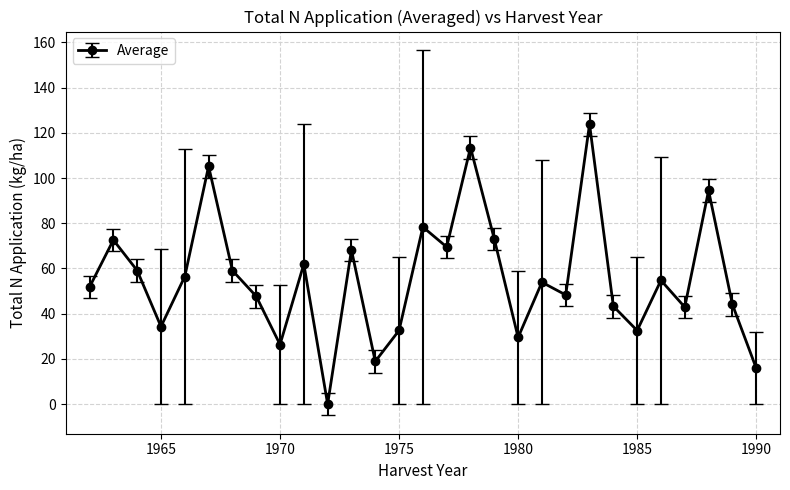

What is the sum of all values?

1612.2